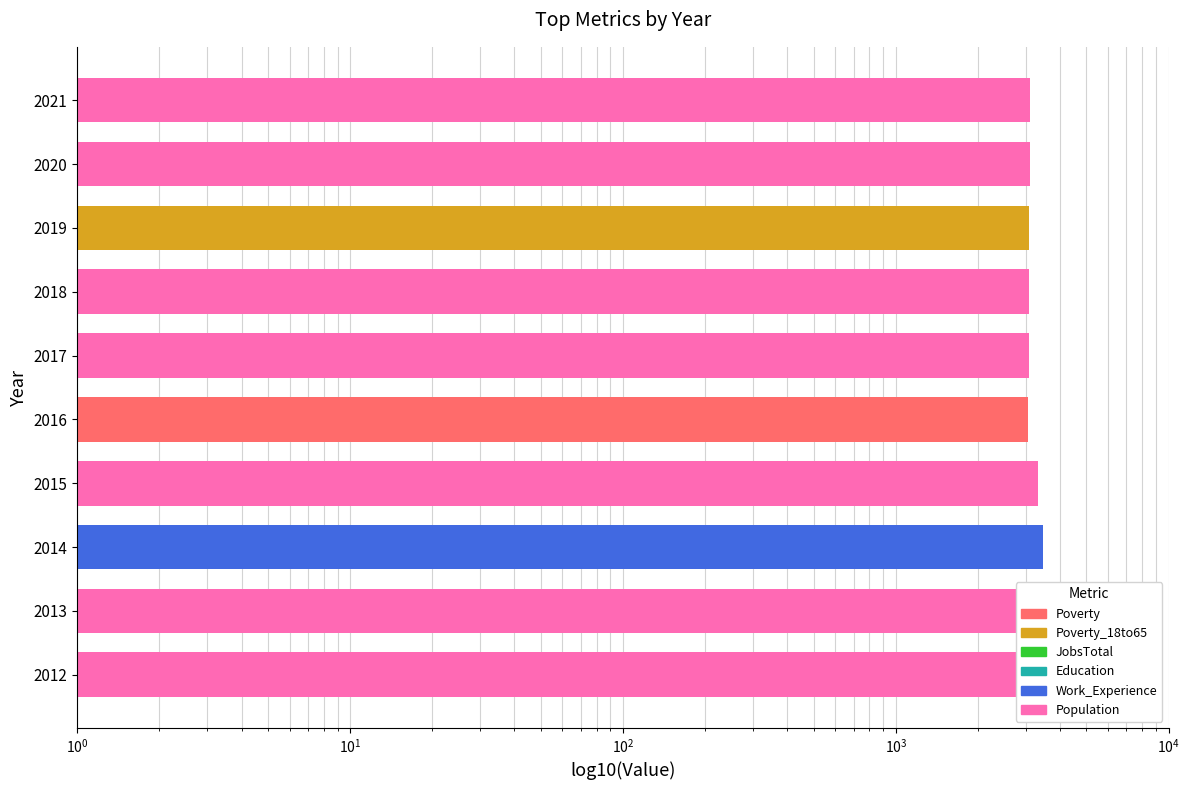

Are the bars horizontal?

Yes